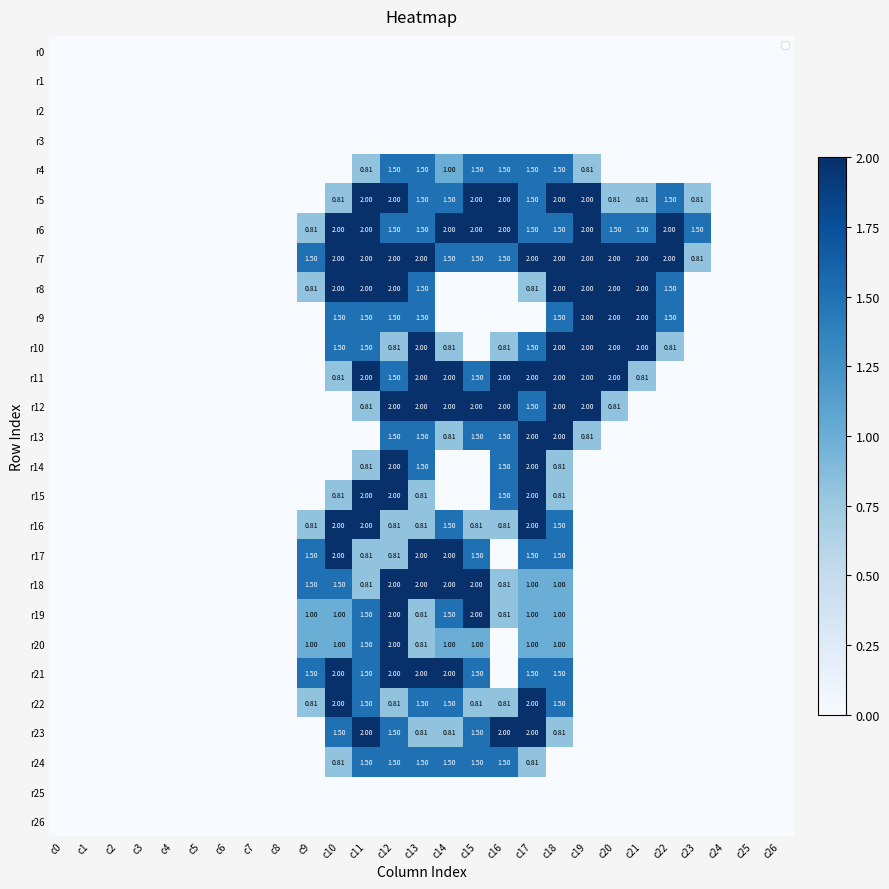

Which series has the largest total across all categories?

r7